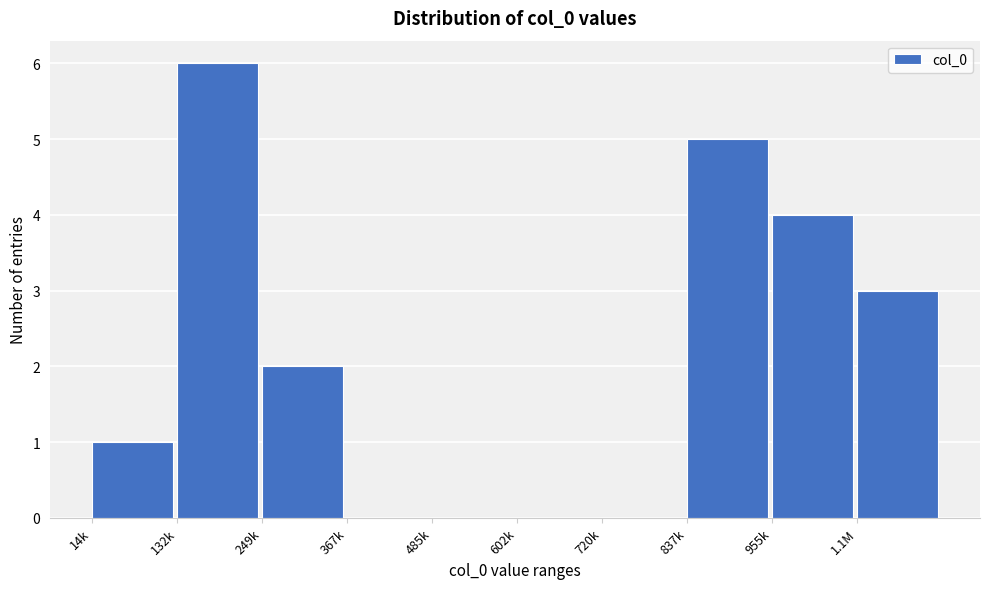

Reading right to left, what are all the values shown in this chart?

1.1M=3	955k=4	837k=5	720k=0	602k=0	485k=0	367k=0	249k=2	132k=6	14k=1